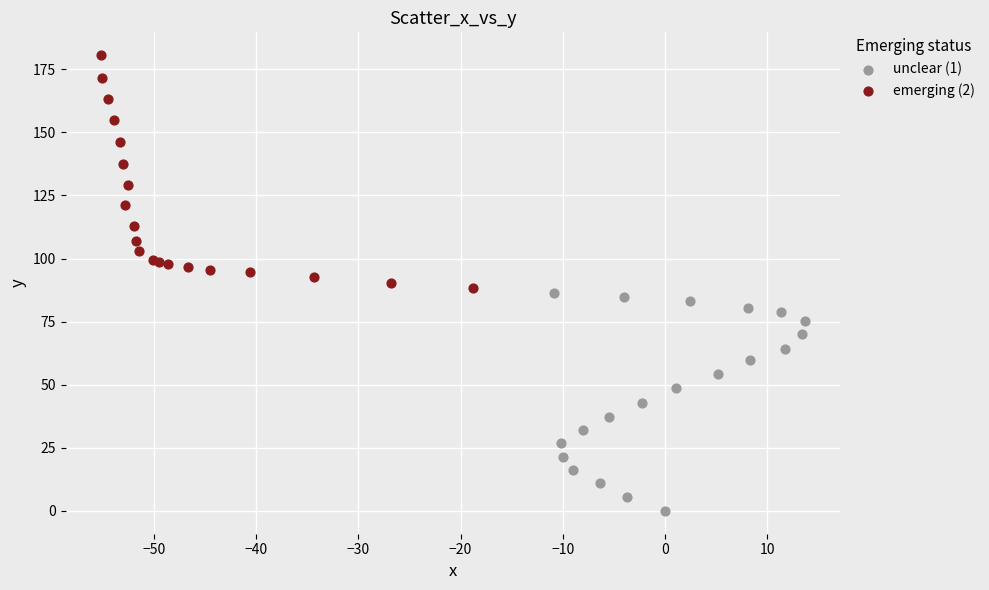

Which series contains the lowest Y value?

unclear (1)